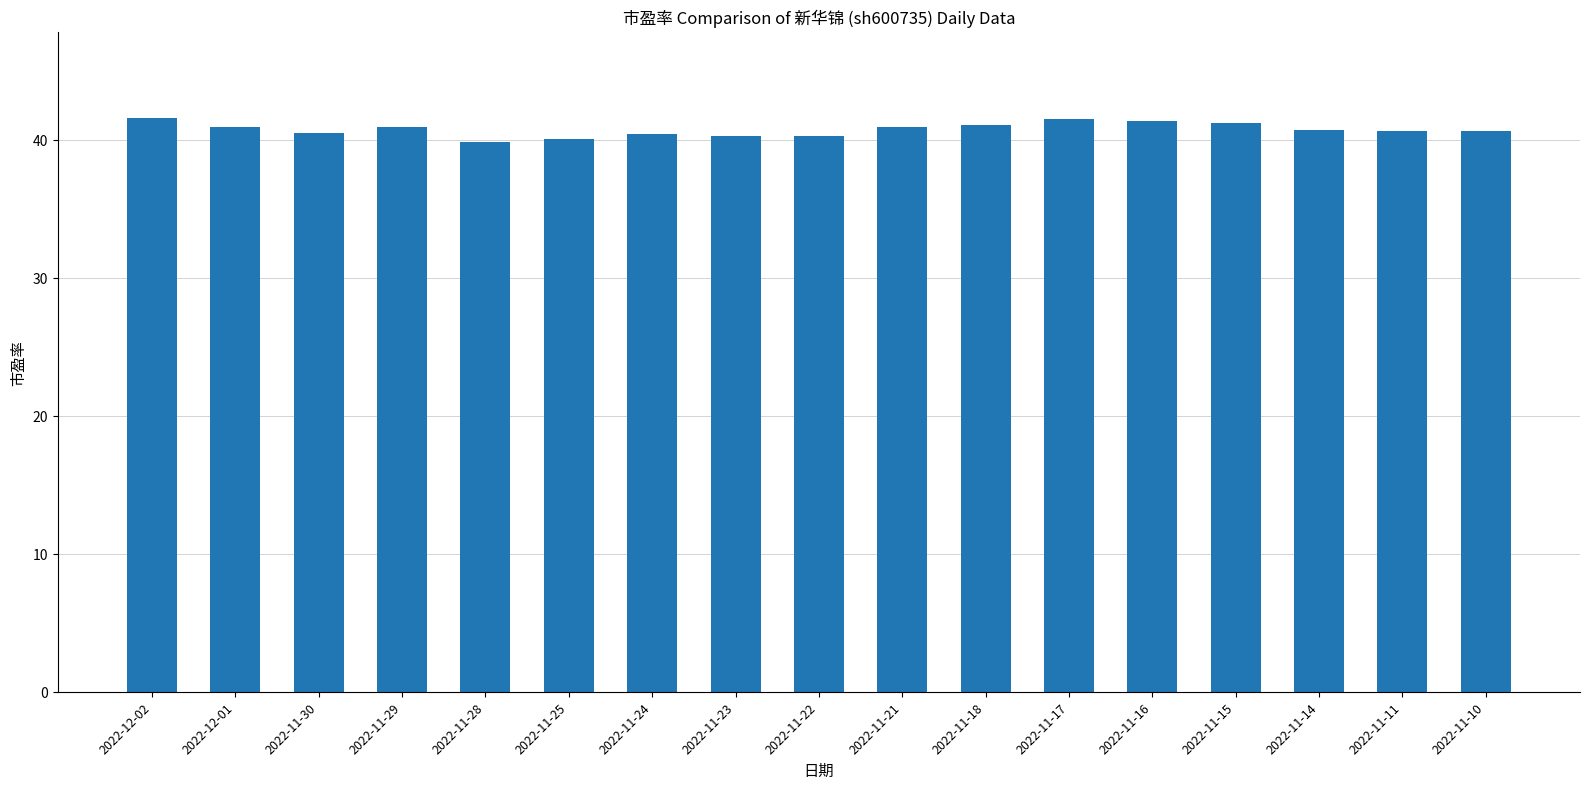

What is the difference between the maximum and minimum values?

1.8